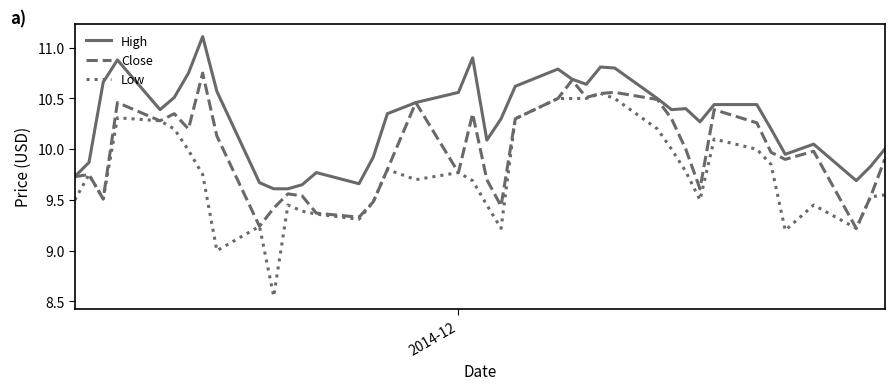

Which series has the largest total across all categories?

High